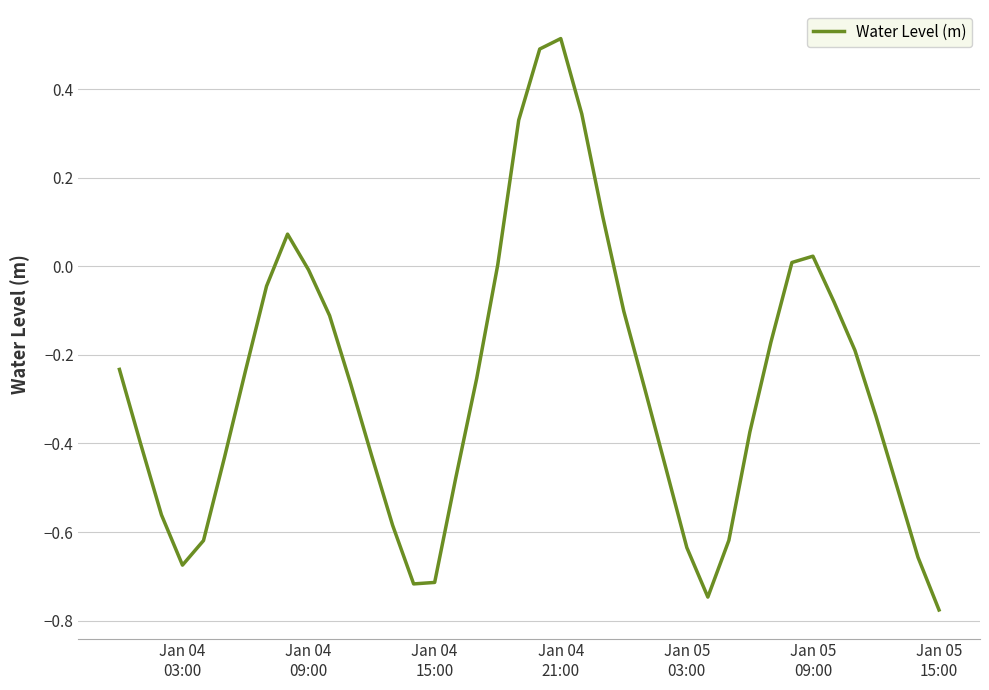

What is the maximum value shown in the chart?

0.5